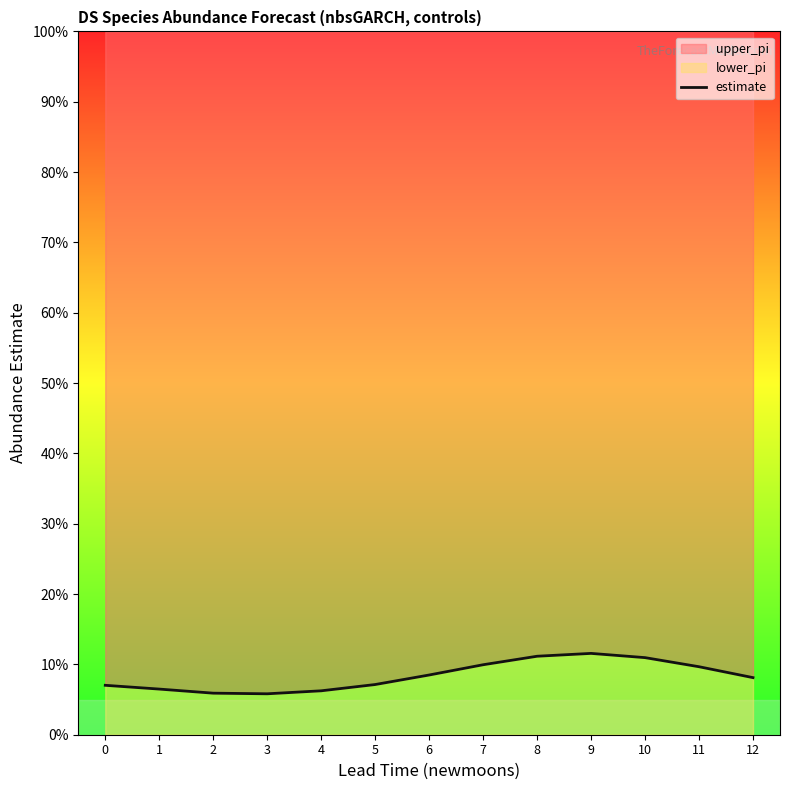

Between 0 and 12, which is larger?

12